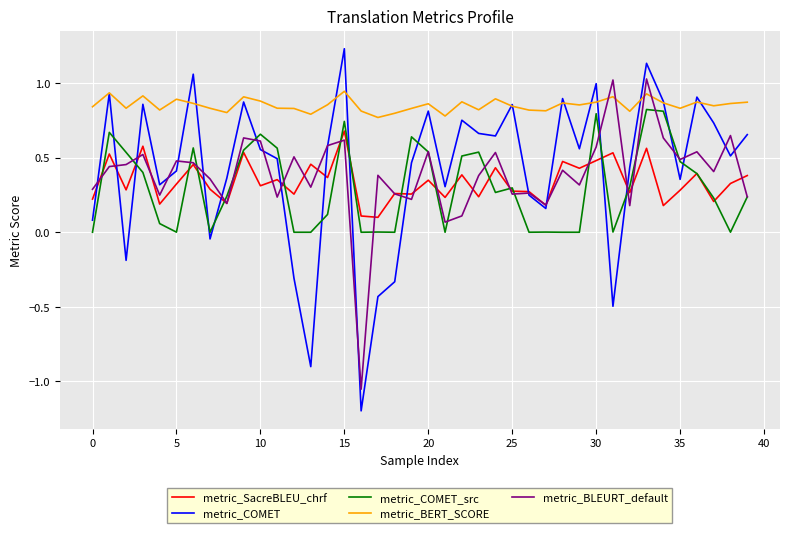

Which series has the largest range (max minus min)?

metric_COMET